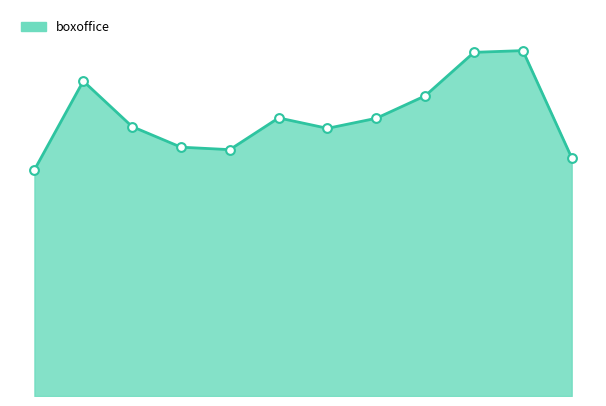

Does the chart have visible grid lines?

No